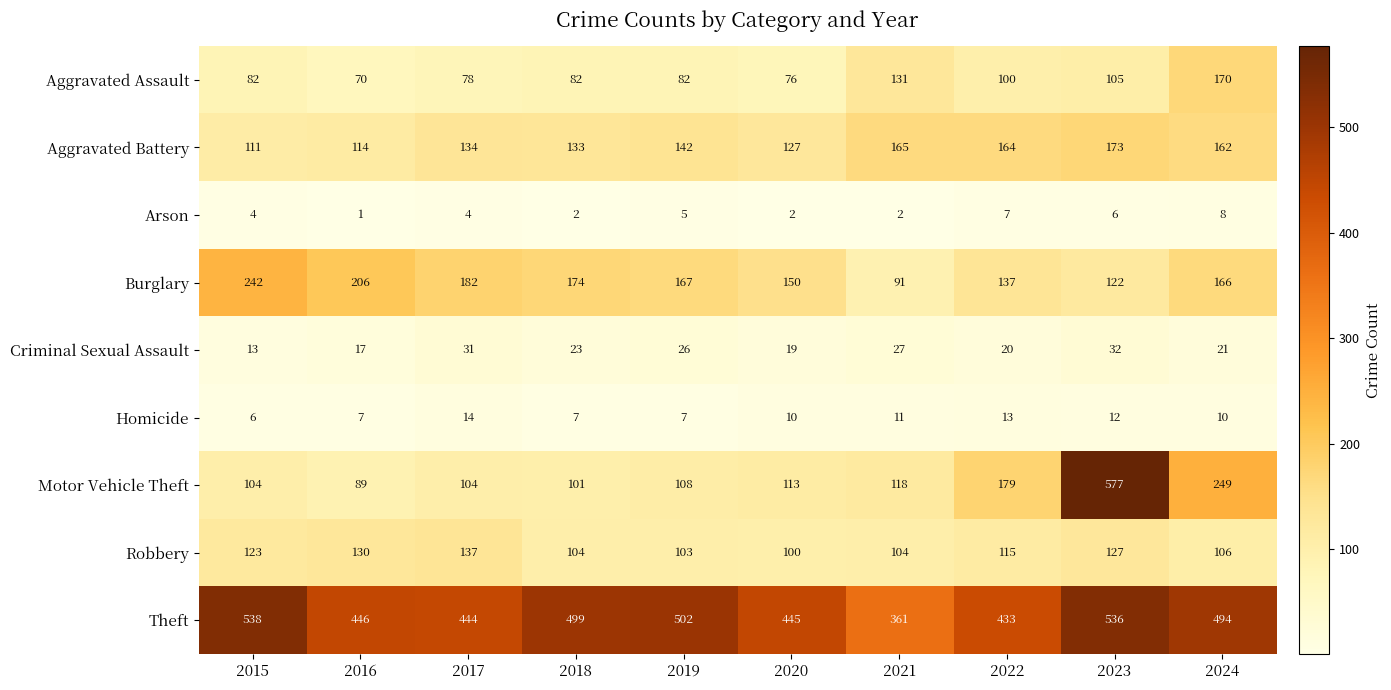

Where does the Criminal Sexual Assault series first go above 23?

2017